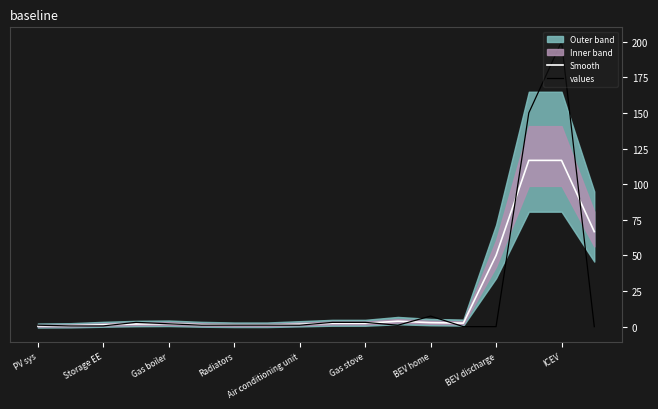

How many interior local peaks does the Smooth series have?

2